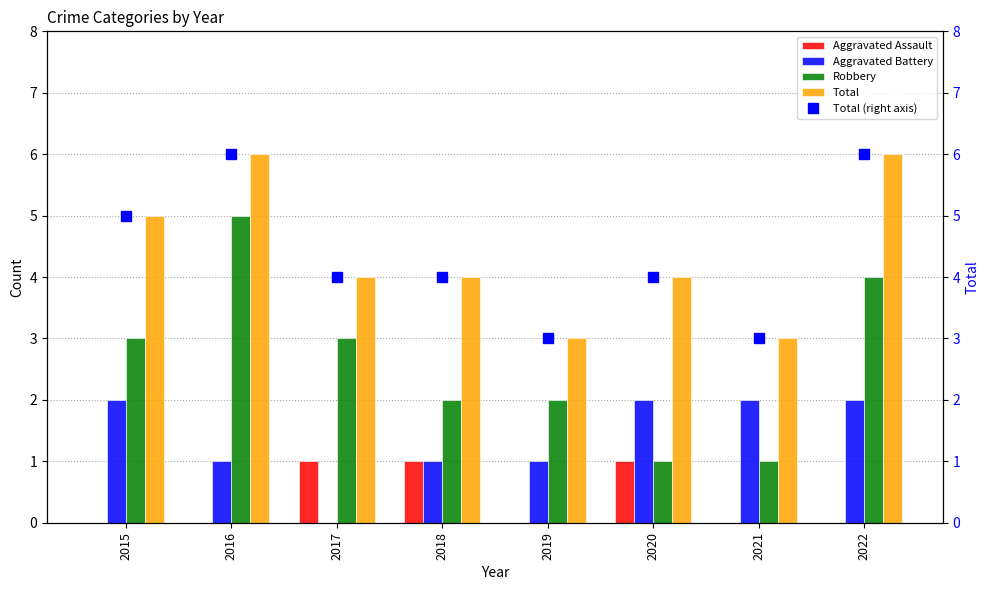

Are the bars grouped side by side (vs. stacked)?

Yes